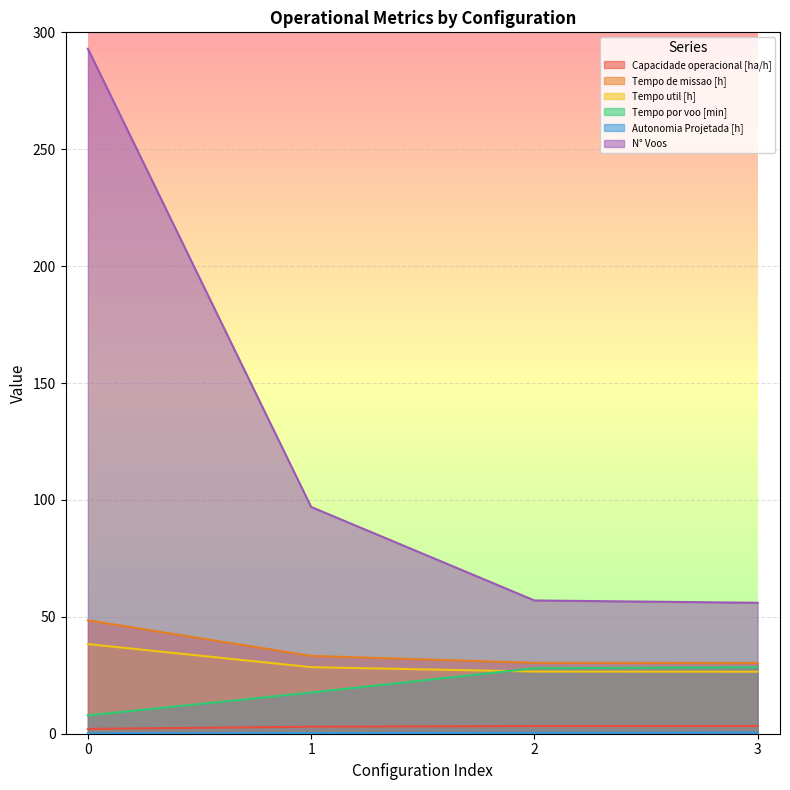

Reading left to right, transcribe all the data shown in this chart.

Capacidade operacional [ha/h]: 2.1	3.0	3.3	3.3
Tempo de missao [h]: 48.5	33.3	30.3	30.2
Tempo util [h]: 38.3	28.5	26.6	26.5
Tempo por voo [min]: 7.8	17.6	28.0	28.4
Autonomia Projetada [h]: 0.1	0.3	0.4	0.5
N° Voos: 293.0	97.0	57.0	56.0